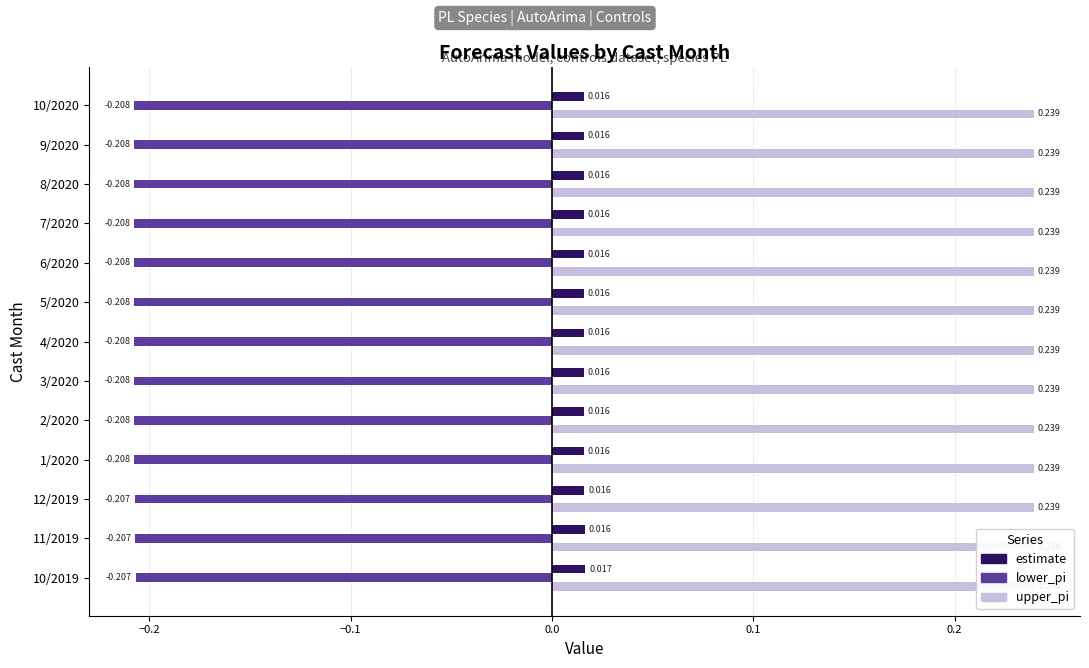

What is the sum of the lower_pi values at 6/2020 and 3/2020?

-0.4